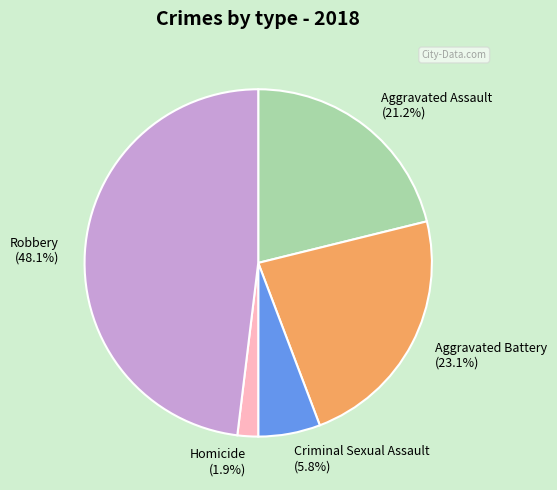

To the nearest percent, what is the difference between the largest and smallest slice percentages?

46%